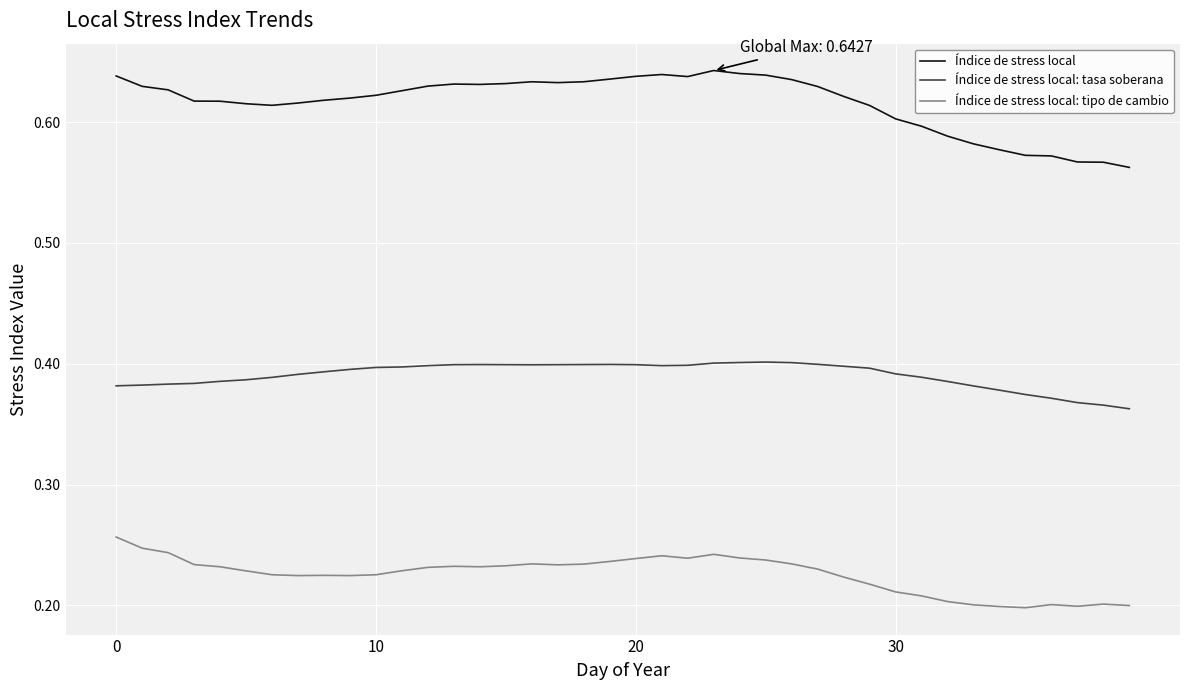

True or false: Índice de stress local and Índice de stress local: tasa soberana intersect in this chart.

False